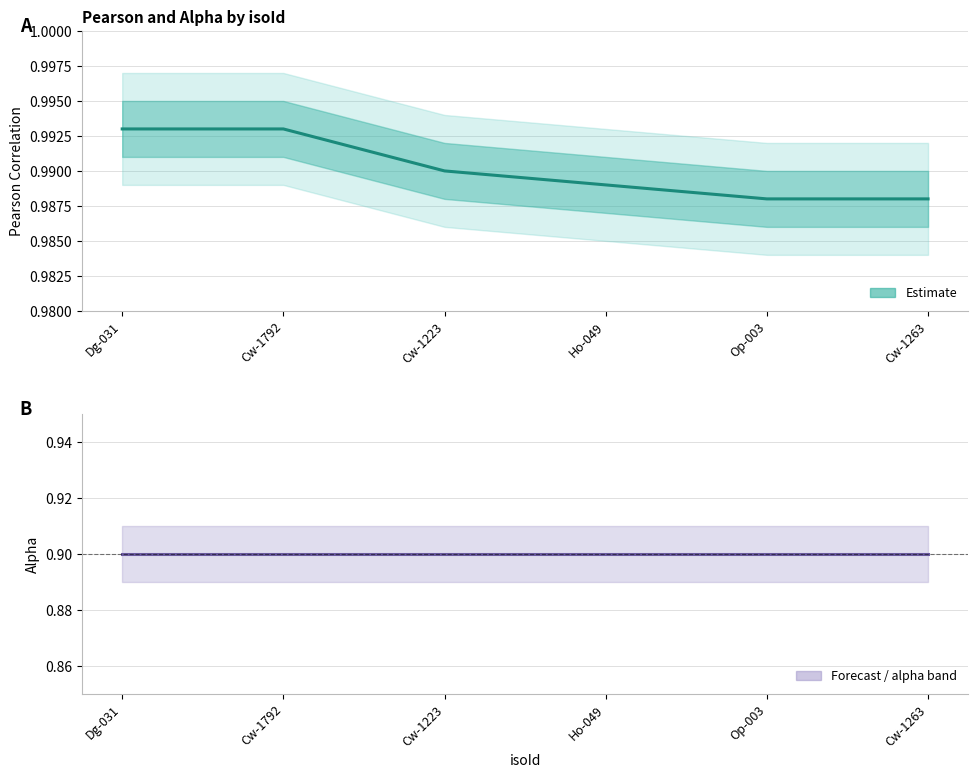

At which category is the sum across all series the highest?

Dg-031